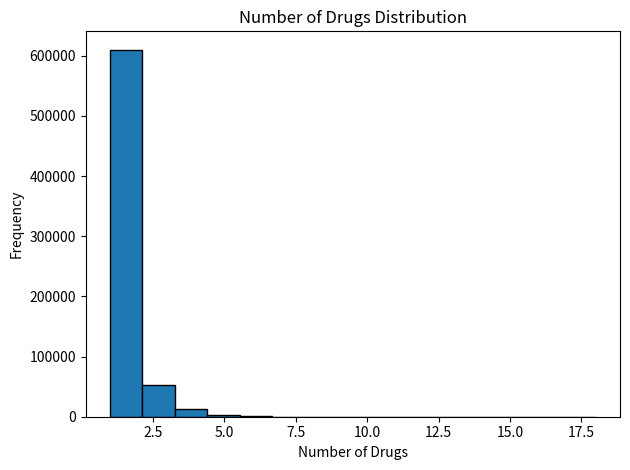

Around what value on the x-axis is the tallest bar? Give the approximate position of its centre, as read against the axis.

1.5